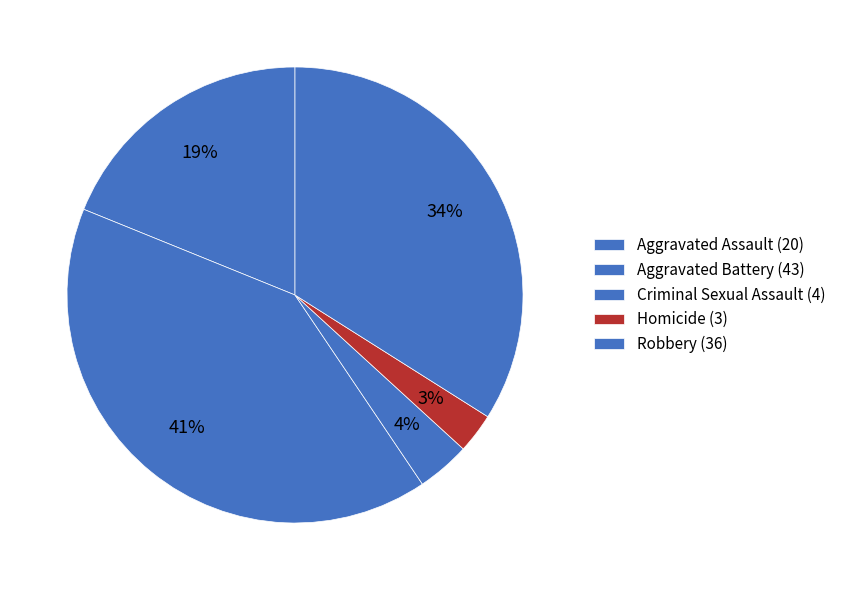

To the nearest percent, what is the combined percentage of Homicide and Robbery?

37%